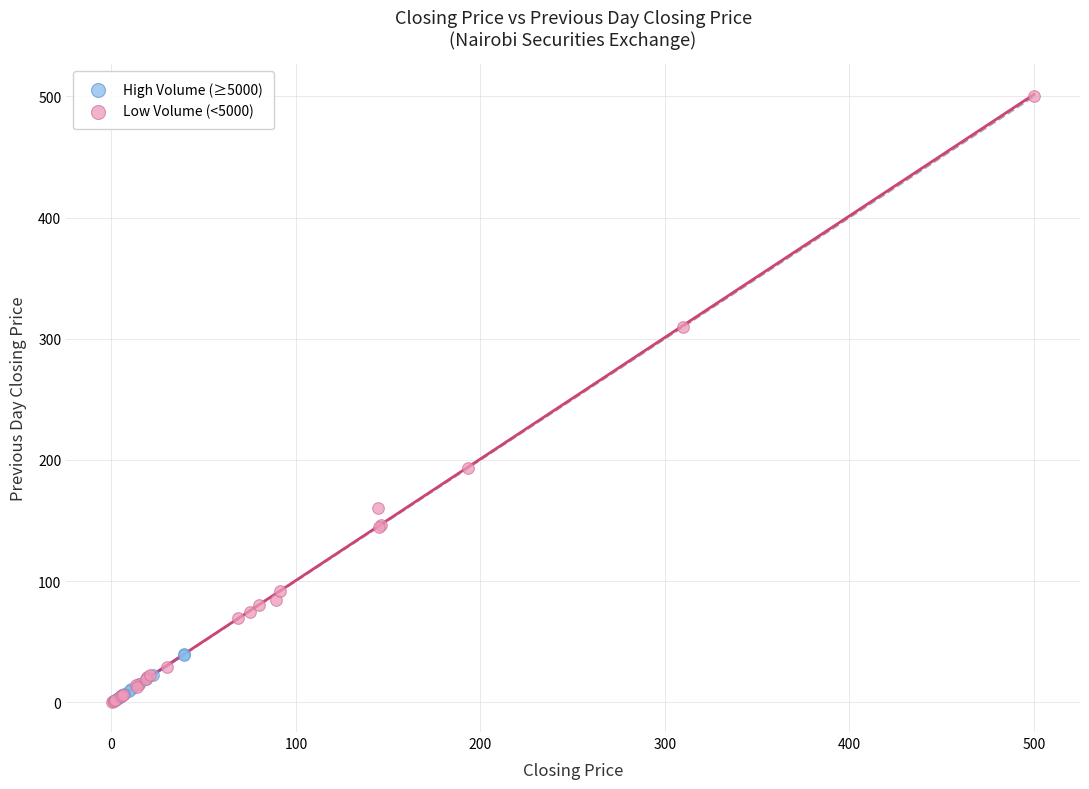

What are all the series names shown in the legend?

High Volume (≥5000), Low Volume (<5000)